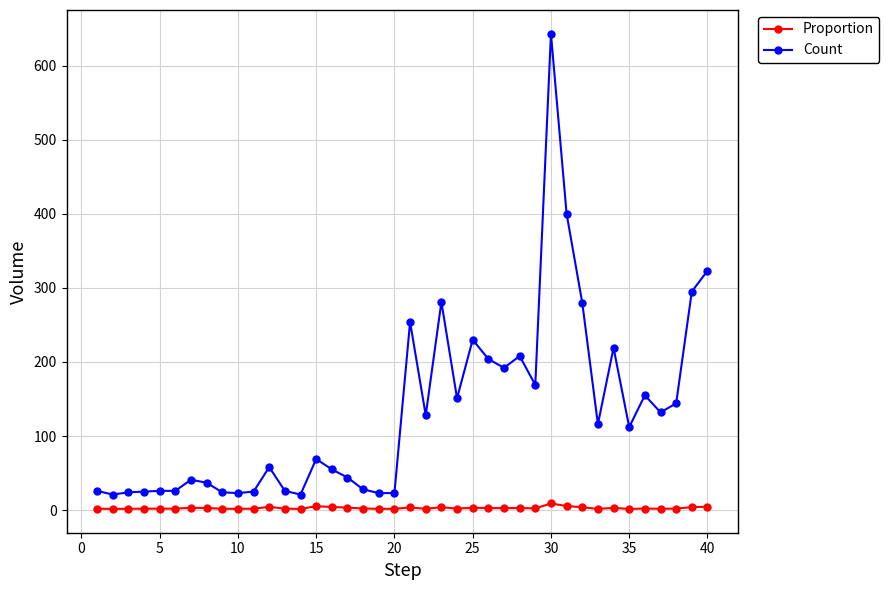

Which series has the largest range (max minus min)?

Count